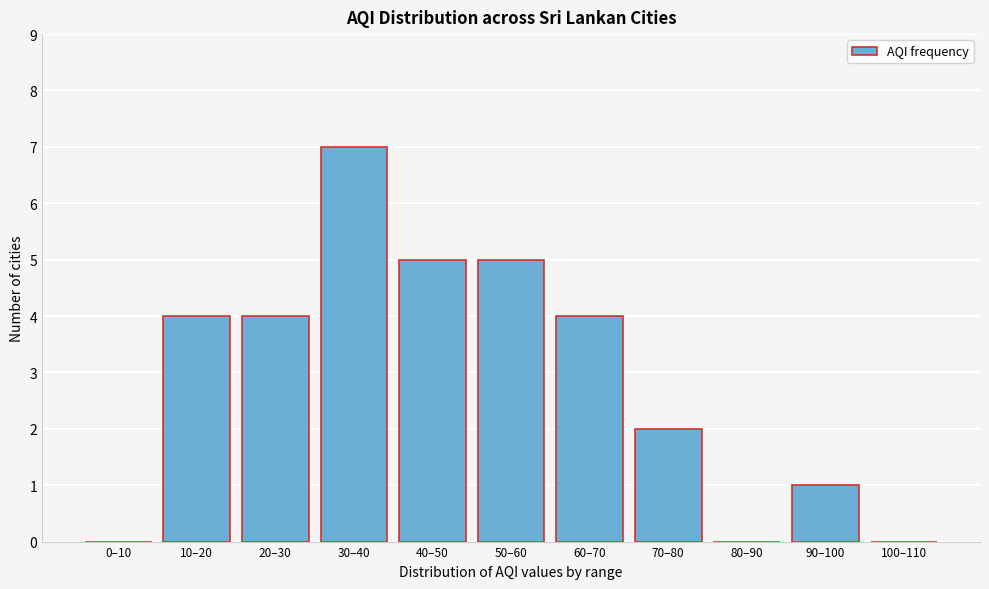

Reading right to left, transcribe all the data shown in this chart.

100–110=0	90–100=1	80–90=0	70–80=2	60–70=4	50–60=5	40–50=5	30–40=7	20–30=4	10–20=4	0–10=0